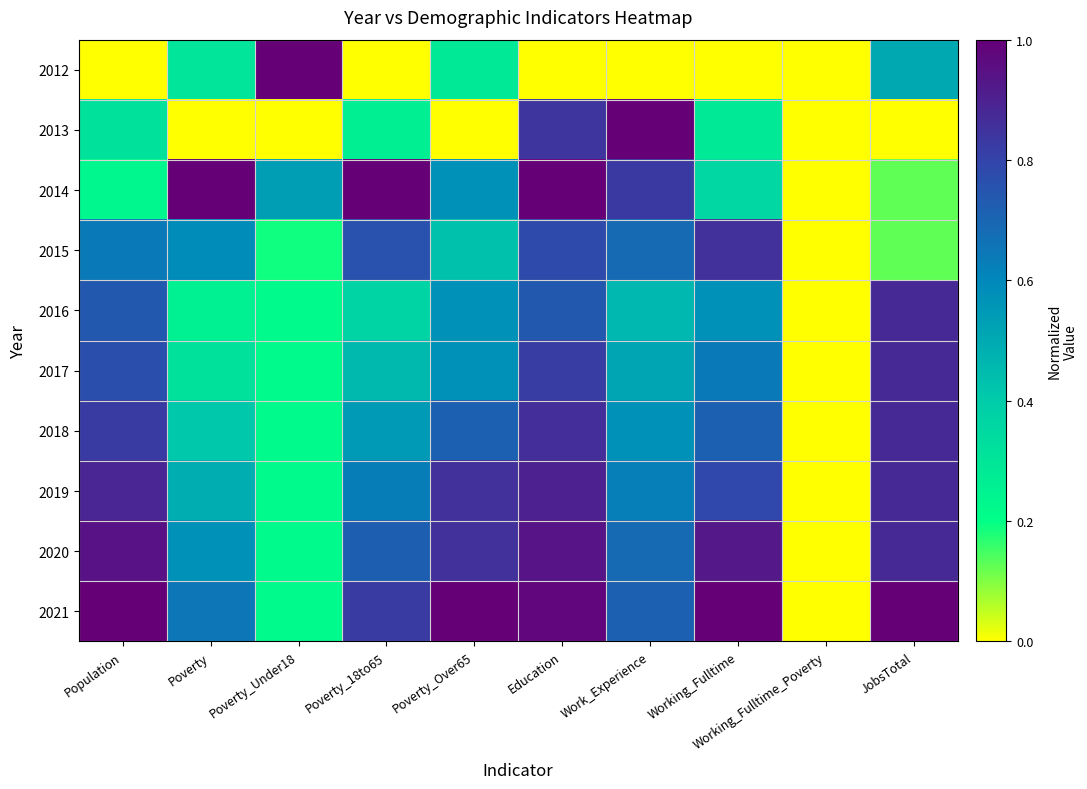

Reading left to right, list all the values displayed in this chart.

2012: Population=0.0	Poverty=0.3	Poverty_Under18=1.0	Poverty_18to65=0.0	Poverty_Over65=0.3	Education=0.0	Work_Experience=0.0	Working_Fulltime=0.0	Working_Fulltime_Poverty=0.0	JobsTotal=0.5
2013: Population=0.3	Poverty=0.0	Poverty_Under18=0.0	Poverty_18to65=0.3	Poverty_Over65=0.0	Education=0.8	Work_Experience=1.0	Working_Fulltime=0.3	Working_Fulltime_Poverty=0.0	JobsTotal=0.0
2014: Population=0.2	Poverty=1.0	Poverty_Under18=0.5	Poverty_18to65=1.0	Poverty_Over65=0.6	Education=1.0	Work_Experience=0.8	Working_Fulltime=0.4	Working_Fulltime_Poverty=0.0	JobsTotal=0.1
2015: Population=0.6	Poverty=0.6	Poverty_Under18=0.2	Poverty_18to65=0.8	Poverty_Over65=0.4	Education=0.8	Work_Experience=0.7	Working_Fulltime=0.9	Working_Fulltime_Poverty=0.0	JobsTotal=0.1
2016: Population=0.7	Poverty=0.3	Poverty_Under18=0.2	Poverty_18to65=0.4	Poverty_Over65=0.6	Education=0.7	Work_Experience=0.5	Working_Fulltime=0.6	Working_Fulltime_Poverty=0.0	JobsTotal=0.9
2017: Population=0.8	Poverty=0.3	Poverty_Under18=0.2	Poverty_18to65=0.5	Poverty_Over65=0.6	Education=0.8	Work_Experience=0.5	Working_Fulltime=0.6	Working_Fulltime_Poverty=0.0	JobsTotal=0.9
2018: Population=0.8	Poverty=0.4	Poverty_Under18=0.2	Poverty_18to65=0.5	Poverty_Over65=0.7	Education=0.9	Work_Experience=0.6	Working_Fulltime=0.7	Working_Fulltime_Poverty=0.0	JobsTotal=0.9
2019: Population=0.9	Poverty=0.5	Poverty_Under18=0.2	Poverty_18to65=0.6	Poverty_Over65=0.9	Education=0.9	Work_Experience=0.6	Working_Fulltime=0.8	Working_Fulltime_Poverty=0.0	JobsTotal=0.9
2020: Population=0.9	Poverty=0.6	Poverty_Under18=0.2	Poverty_18to65=0.7	Poverty_Over65=0.9	Education=0.9	Work_Experience=0.7	Working_Fulltime=0.9	Working_Fulltime_Poverty=0.0	JobsTotal=0.9
2021: Population=1.0	Poverty=0.7	Poverty_Under18=0.2	Poverty_18to65=0.8	Poverty_Over65=1.0	Education=1.0	Work_Experience=0.7	Working_Fulltime=1.0	Working_Fulltime_Poverty=0.0	JobsTotal=1.0